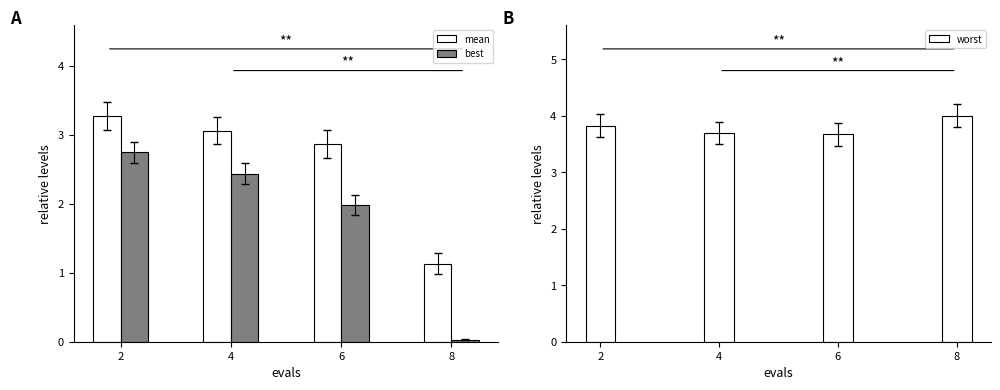

What is the value of the mean bar at the 2nd from the left?

3.1